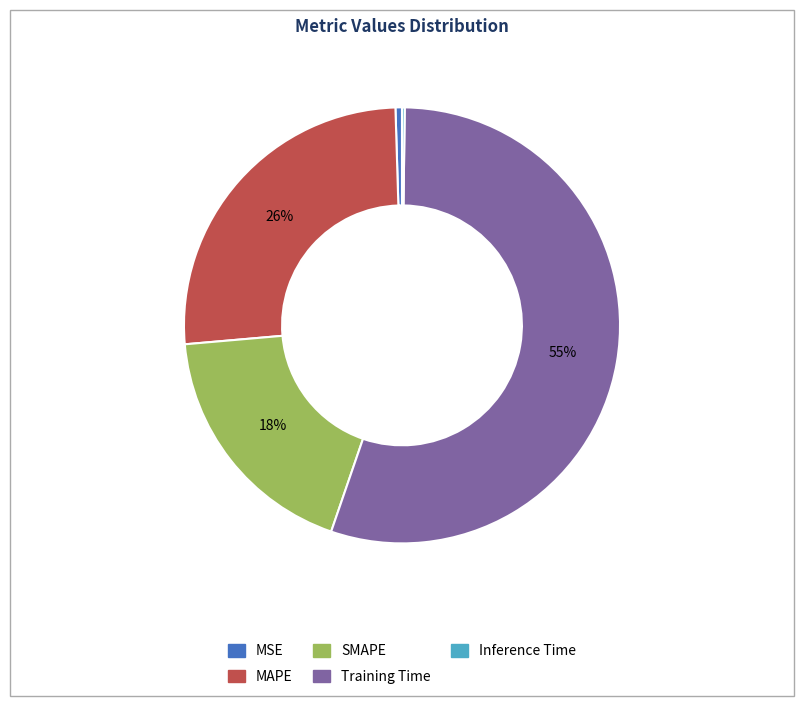

Combined, do MAPE and MSE account for over 50%?

No